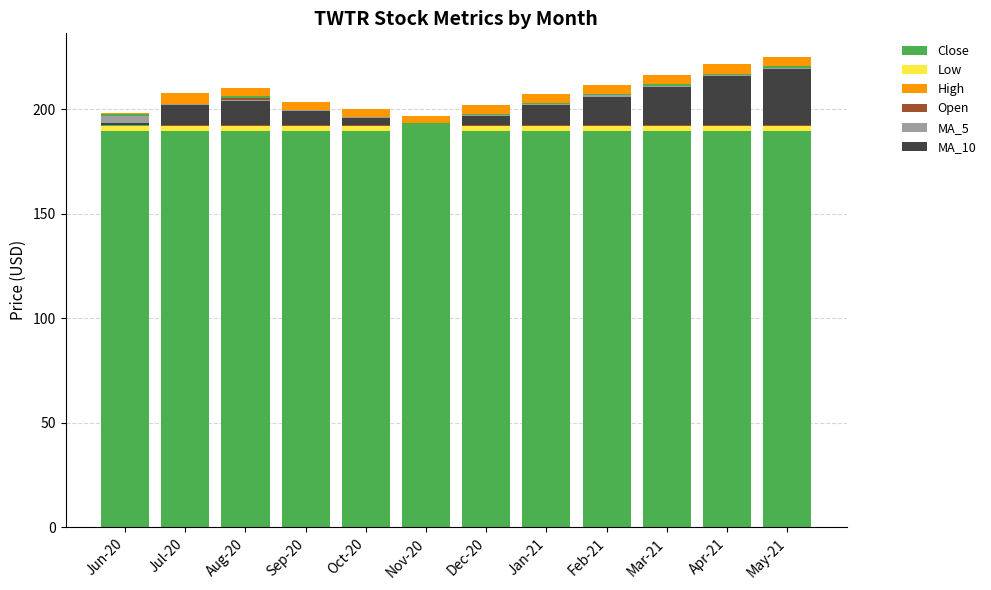

What position from the right is Sep-20?

9